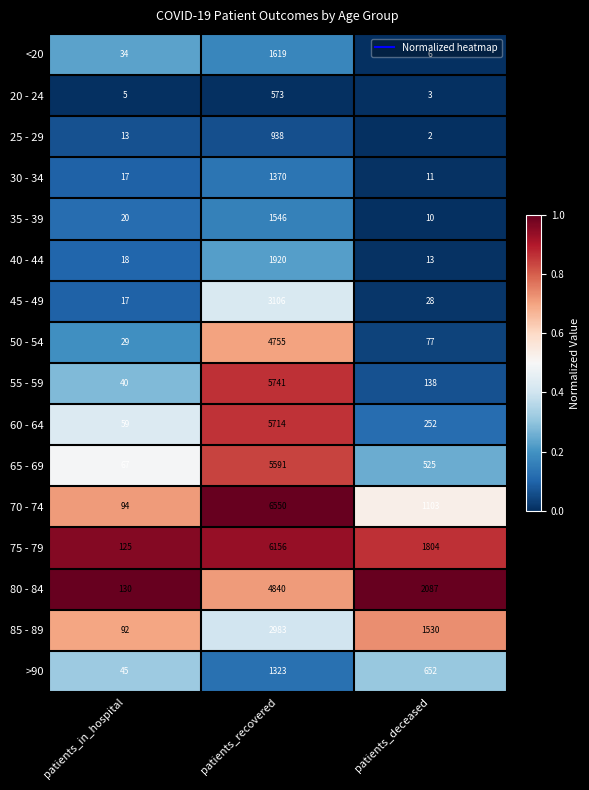

What is the total value across all series at patients_in_hospital?

805